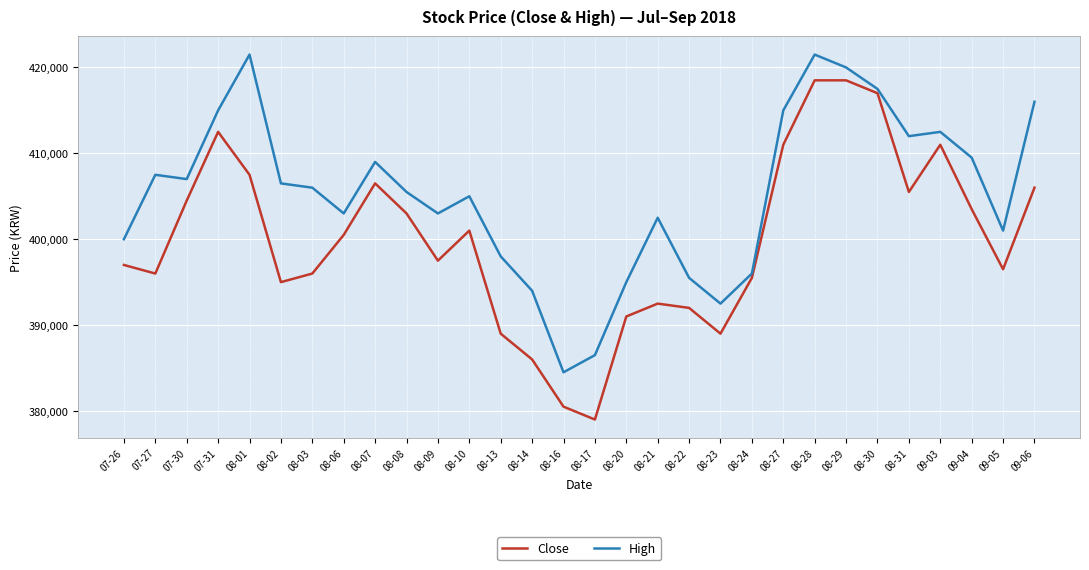

Where does the Close series first go above 400500?

07-30